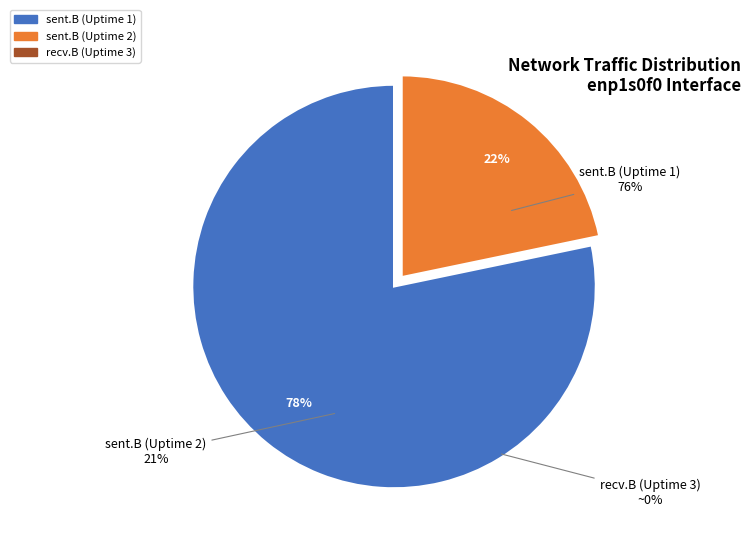

Is the sum of Uptime 3 recv.B and Uptime 4 greater than half?

No